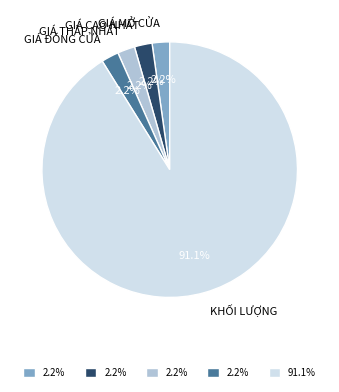

Which category accounts for the majority?

KHỐI LƯỢNG